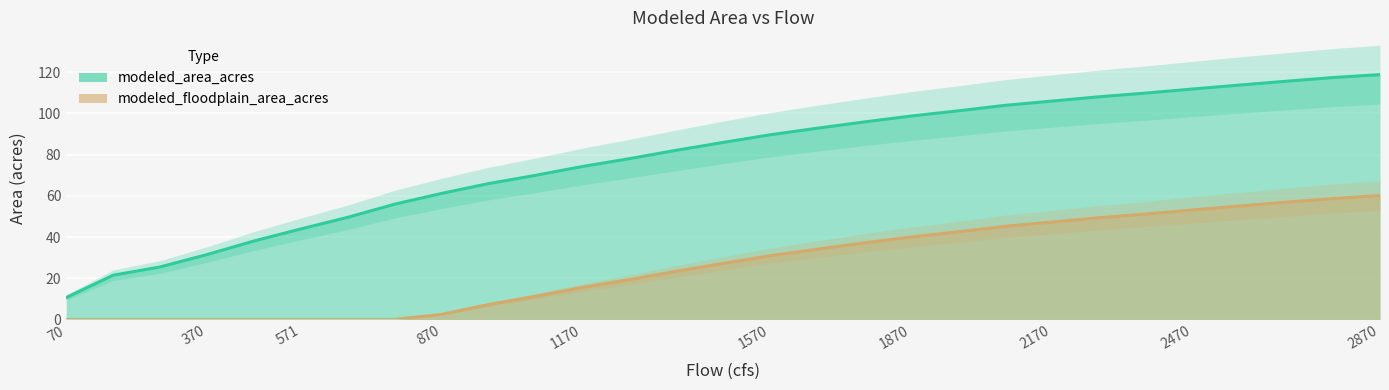

How many values in the modeled_floodplain_area_acres series exceed 27?

15